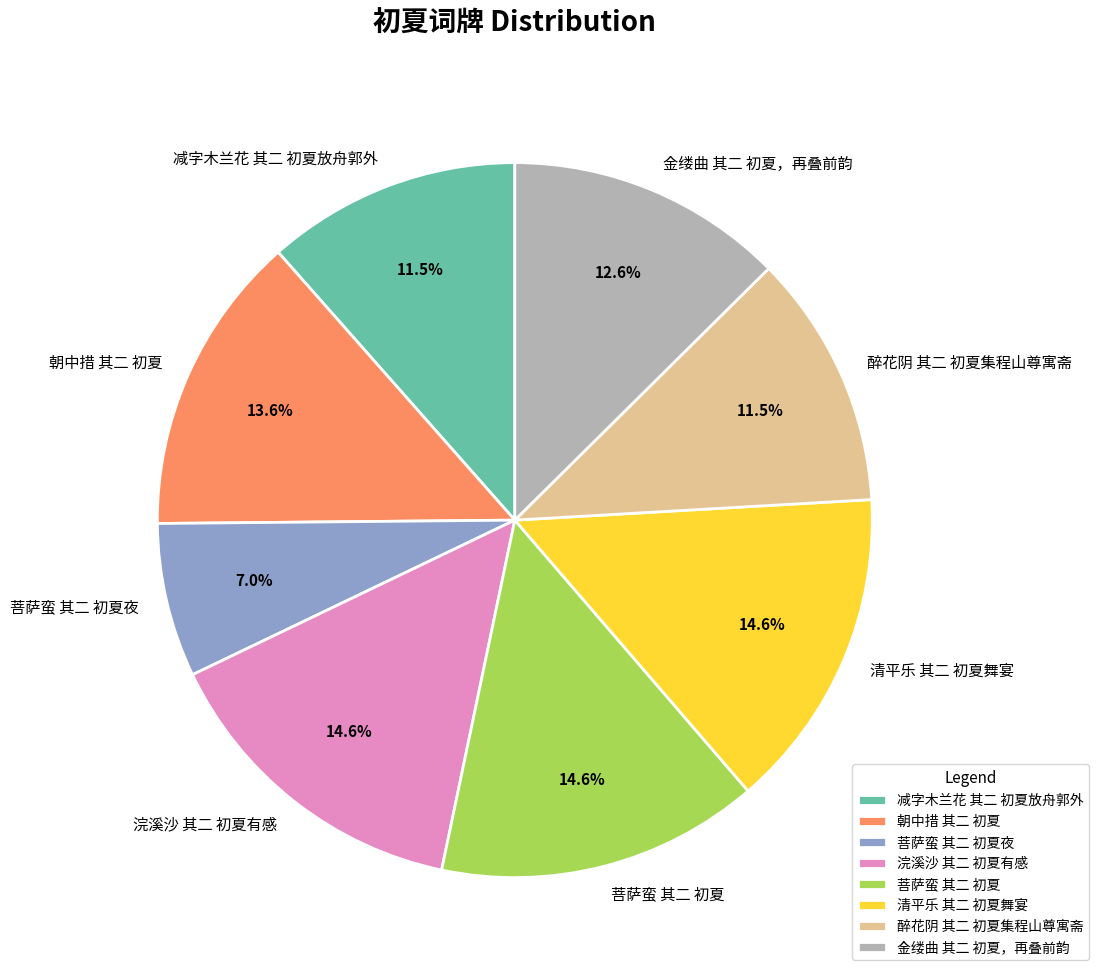

To the nearest percent, what percentage of the pie is 朝中措 其二 初夏?

14%